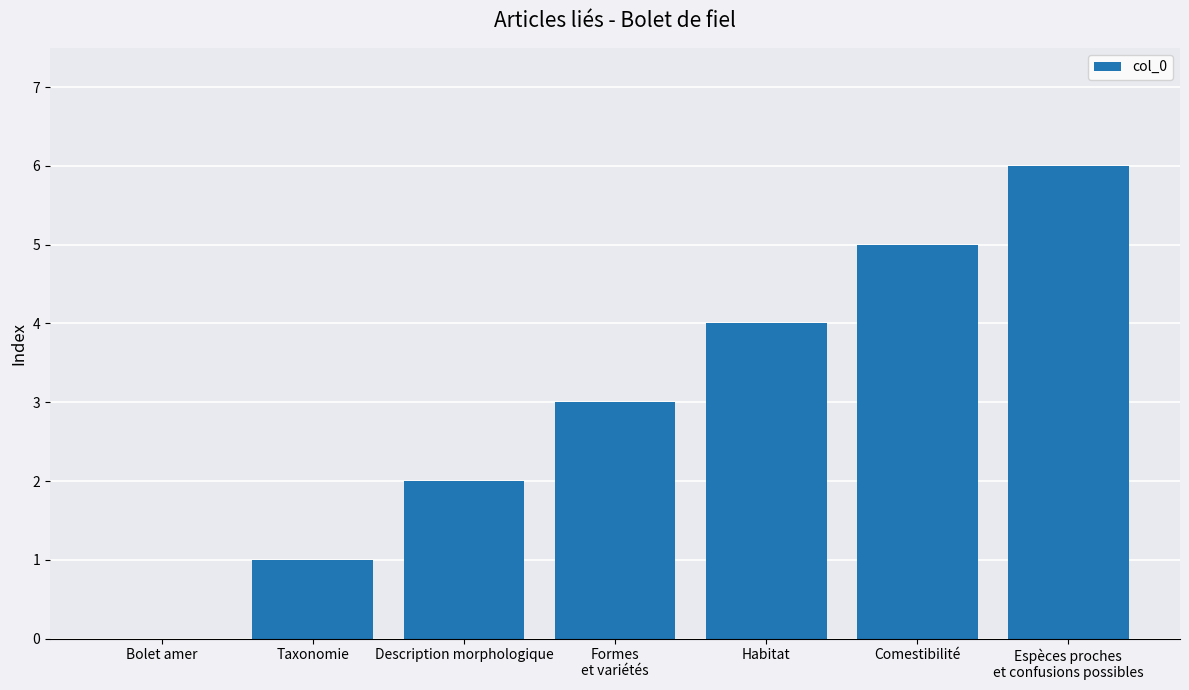

What is the maximum value shown in the chart?

6